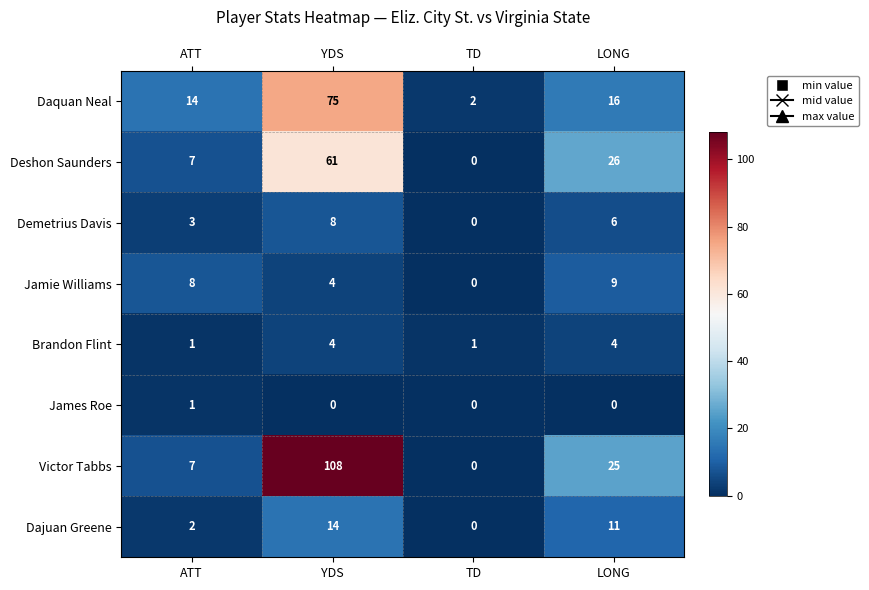

What is the spread (max minus min) of values at YDS?

108